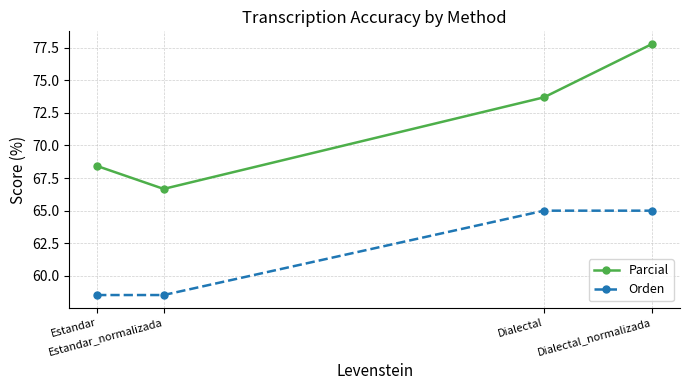

What is the difference between the second highest and minimum values in the Orden series?

6.5